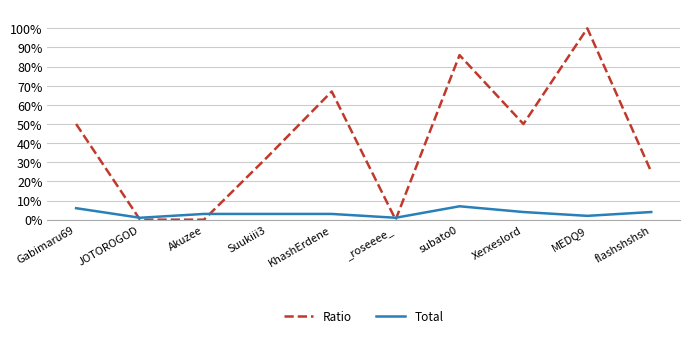

What position from the left is Akuzee?

3